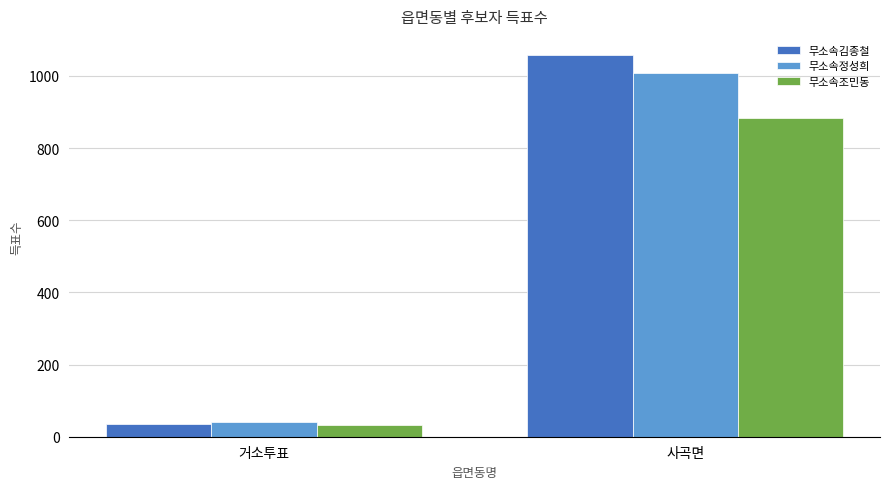

How many data points does each series have?

2